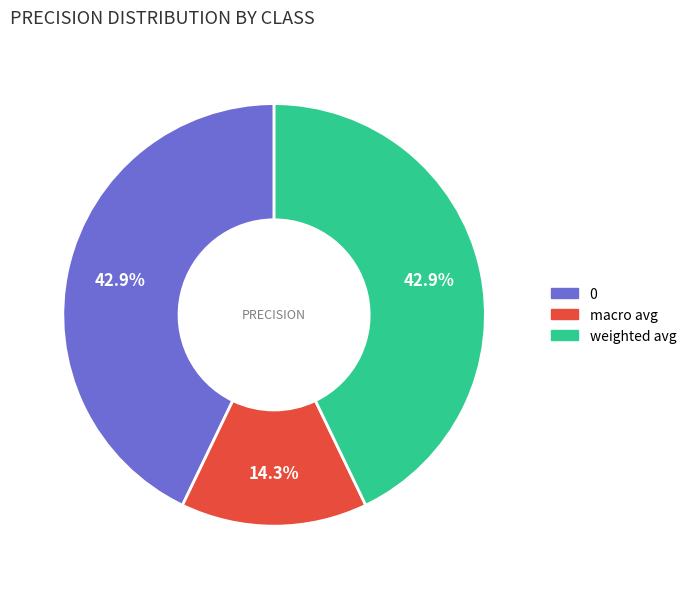

How many segments does this pie chart have?

3